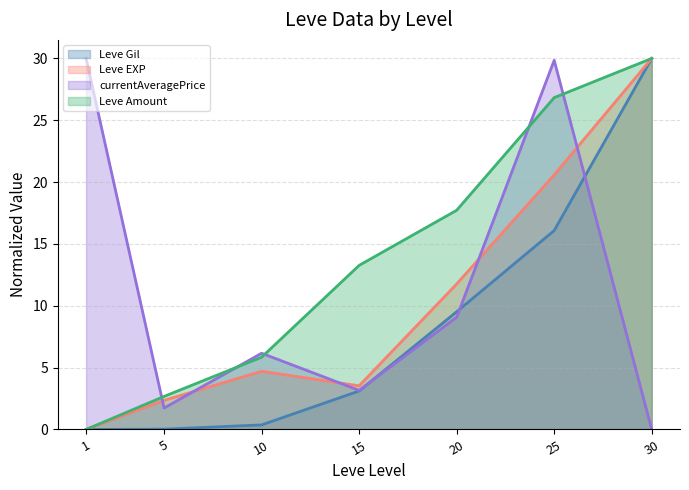

Which category has the lowest value across all series?

1